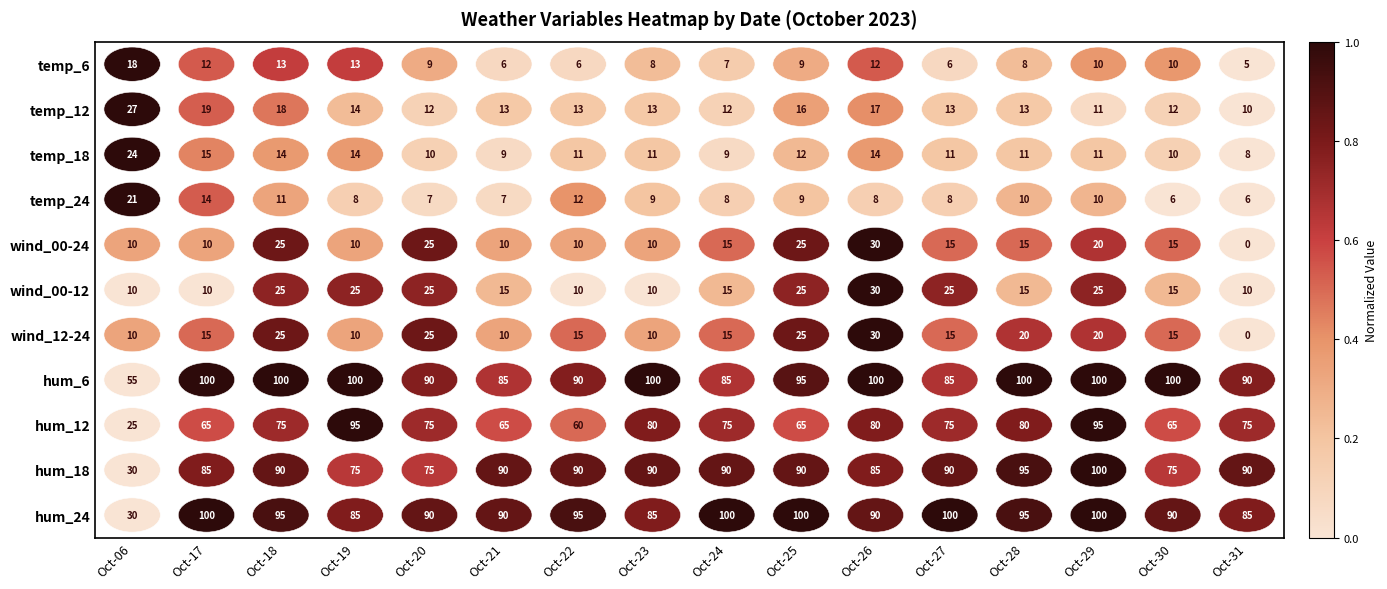

At which category is the sum across all series the highest?

Oct-26